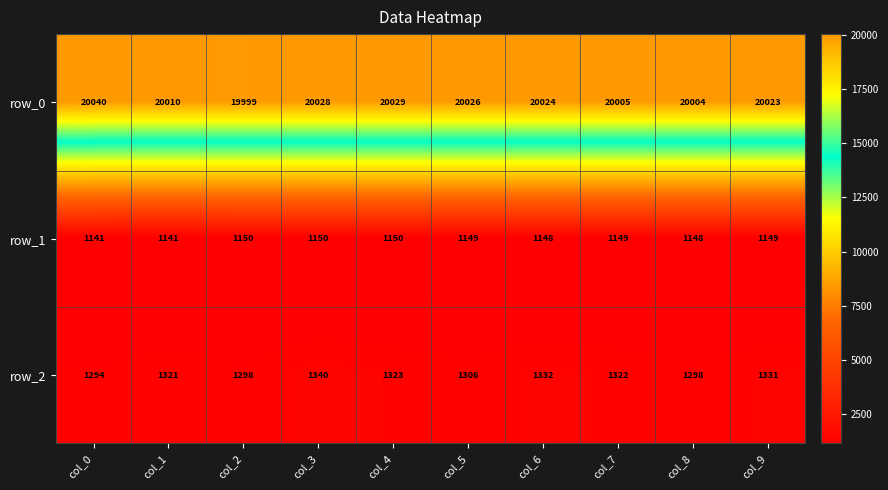

Count the number of data series in this chart.

3